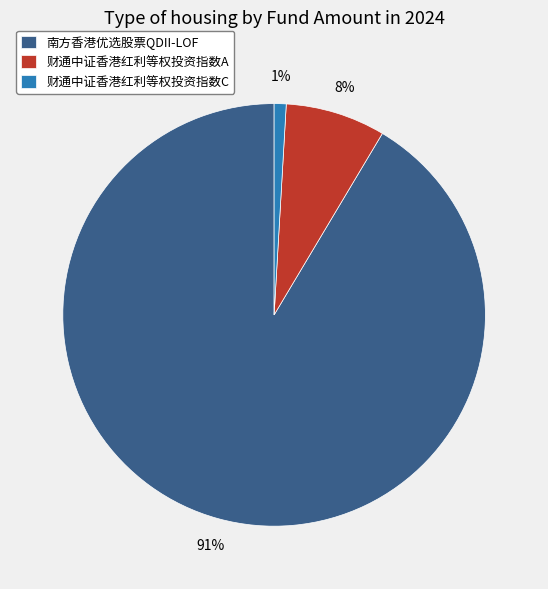

Is the sum of 财通中证香港红利等权投资指数A and 南方香港优选股票QDII-LOF greater than half?

Yes